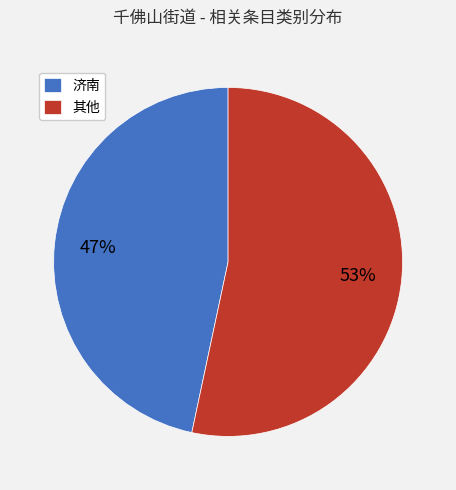

Is there any slice that represents more than half of the pie?

Yes